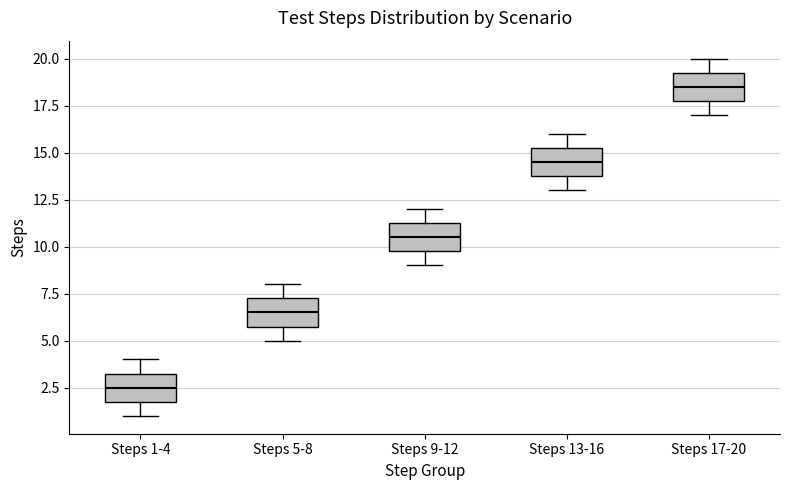

Where is the lower edge of the box for Steps 13-16 on the y-axis? The values are not printed on the chart, so give them approximately, as read against the axis.

14.0